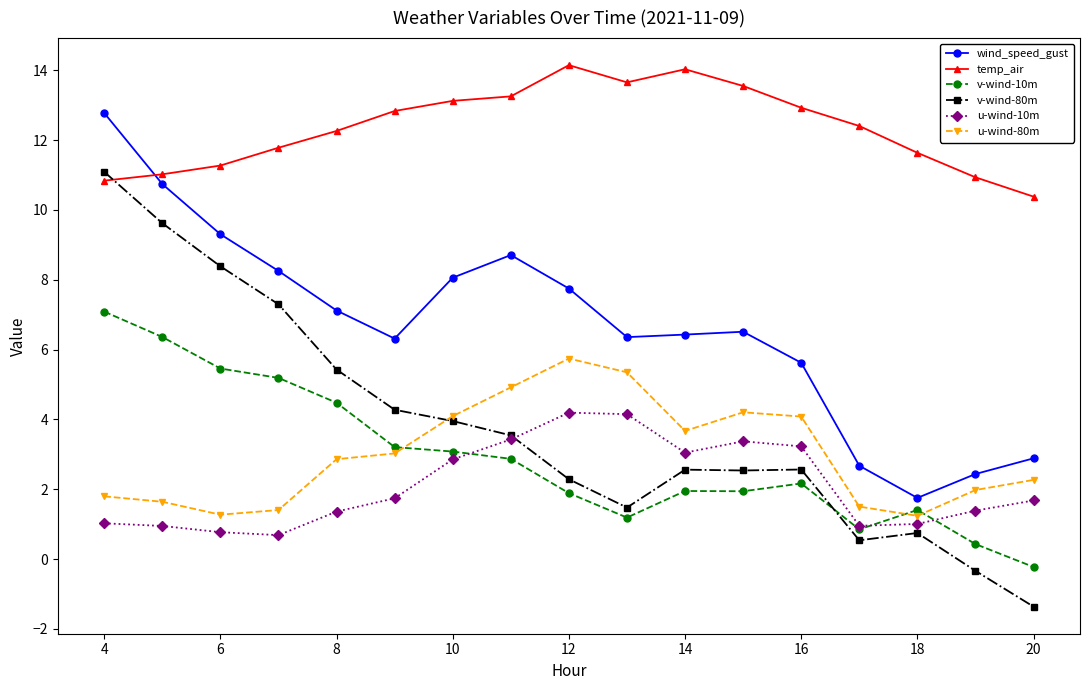

What is the greatest value displayed?

14.1